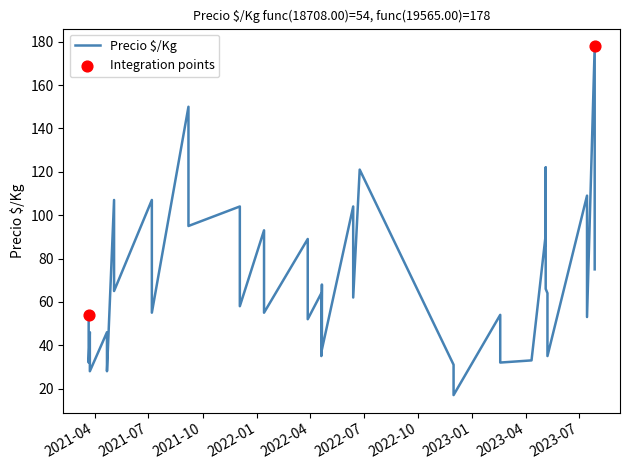

What is the ratio of the value at 2023-05-05 to the value at 2021-03-24?

1.9